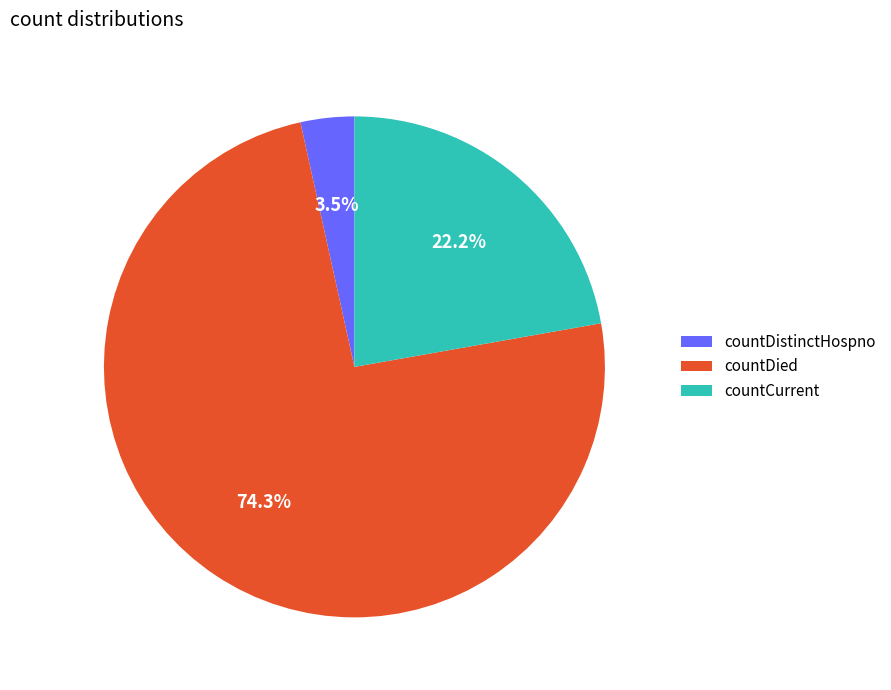

To the nearest percent, what percentage of the pie is countCurrent?

22%